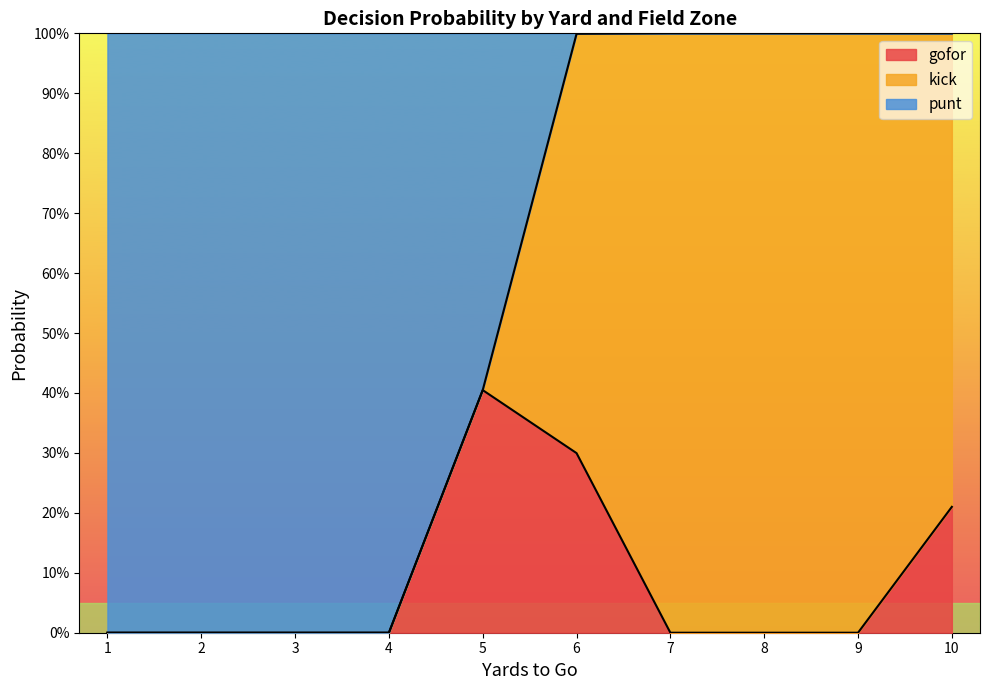

Which series has the largest total across all categories?

punt